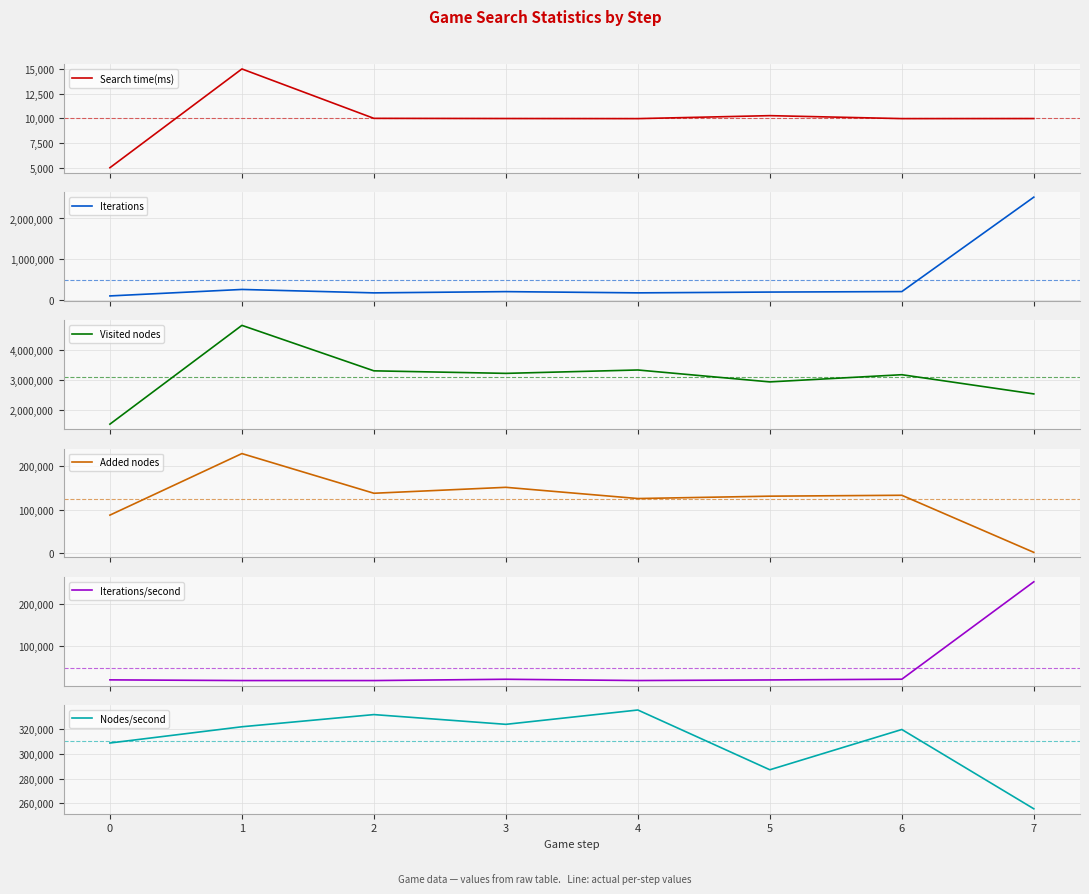

Reading left to right, what are all the values shown in this chart?

Search time(ms): 0=4989.0	1=14989.0	2=9986.0	3=9969.0	4=9959.0	5=10260.0	6=9960.0	7=9966.0
Iterations: 0=91873.0	1=251427.0	2=167098.0	3=198020.0	4=167493.0	5=187119.0	6=199148.0	7=2525112.0
Visited nodes: 0=1540939.0	1=4827236.0	2=3314518.0	3=3230112.0	4=3342628.0	5=2946292.0	6=3185511.0	7=2546451.0
Added nodes: 0=87475.0	1=229149.0	2=137811.0	3=151467.0	4=125651.0	5=131093.0	6=133157.0	7=1738.0
Iterations/second: 0=18415.1	1=16774.1	2=16733.2	3=19863.6	4=16818.3	5=18237.7	6=19994.8	7=253372.7
Nodes/second: 0=308867.3	1=322051.9	2=331916.5	3=324015.6	4=335638.9	5=287163.0	6=319830.4	7=255513.8